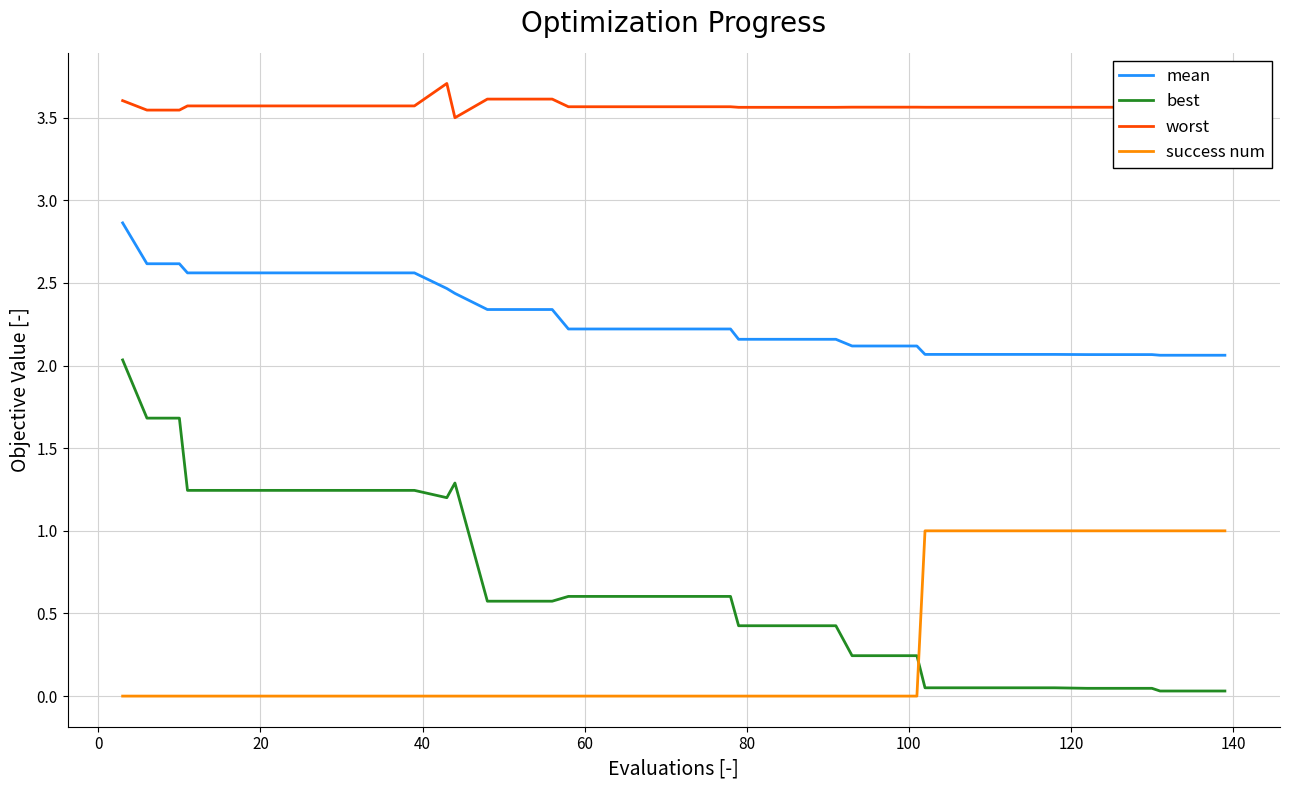

Which series has the largest range (max minus min)?

best